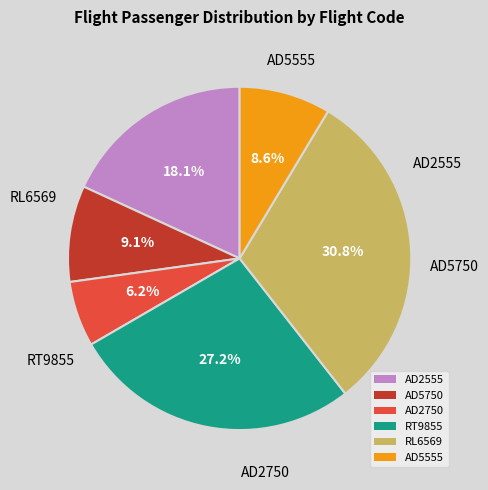

Is AD5750 the majority of the pie?

No